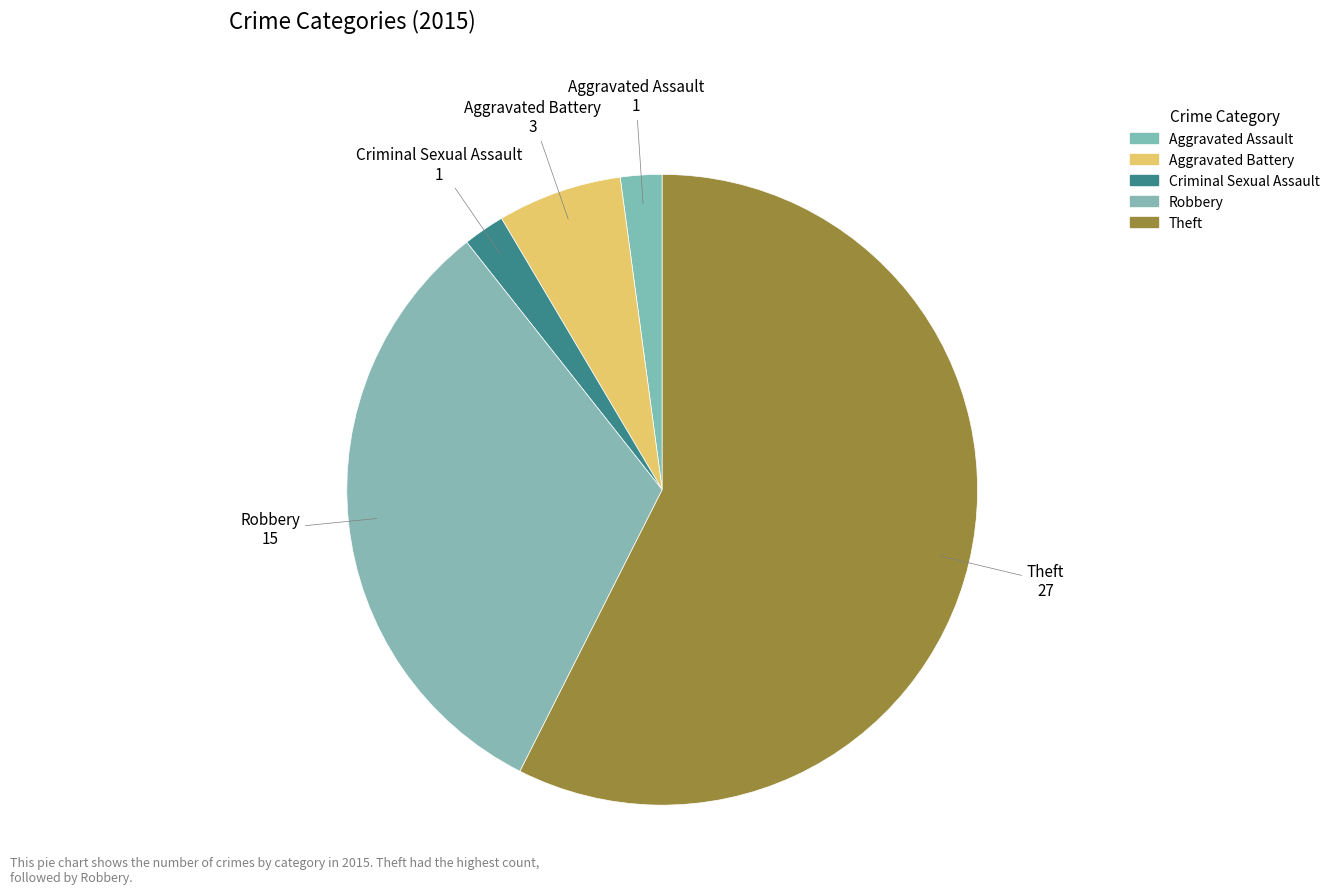

What percentage is the Robbery slice, to the nearest percent?

32%